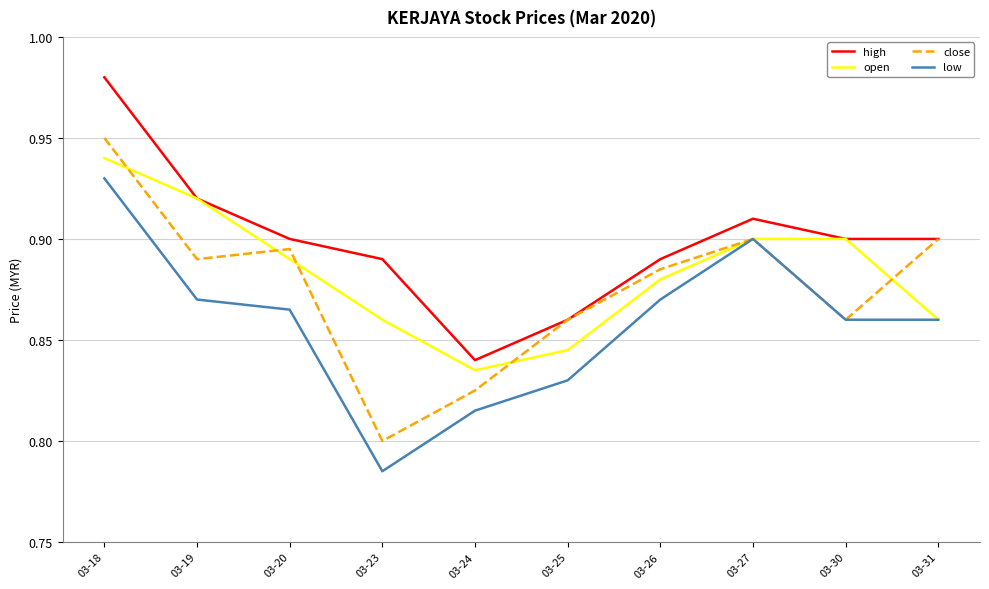

Where is close nearest to the value 0?

03-23